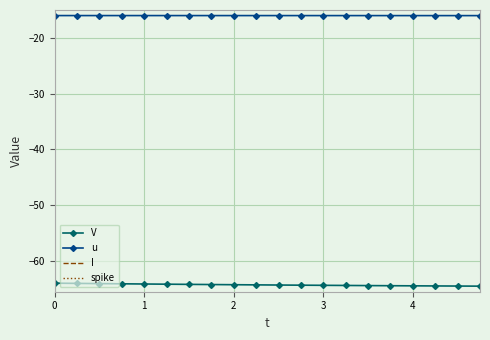

True or false: V and u cross at least once.

False